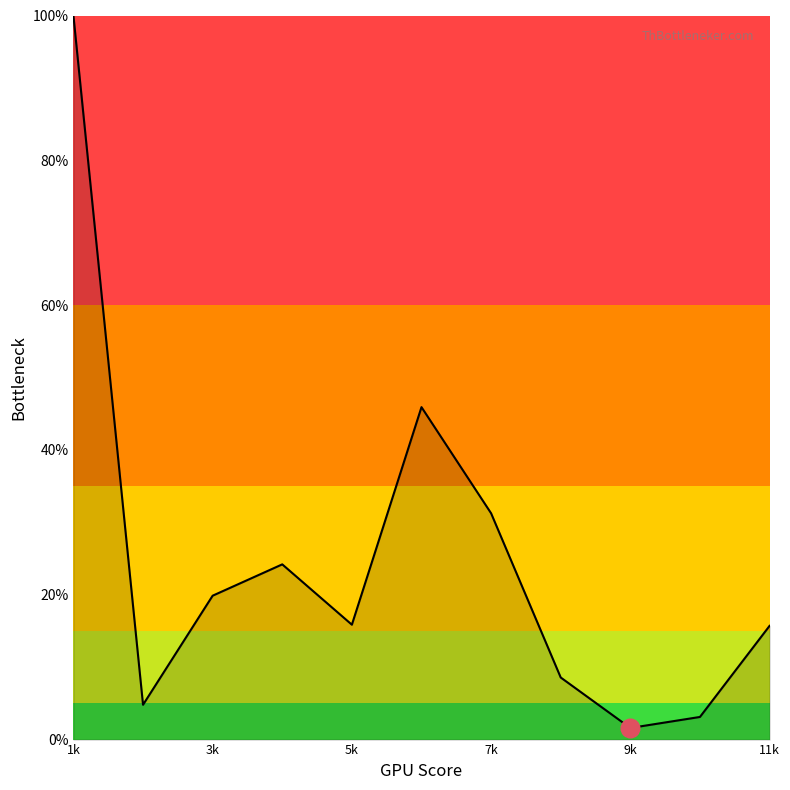

What is the difference between the maximum and minimum values?

98.4